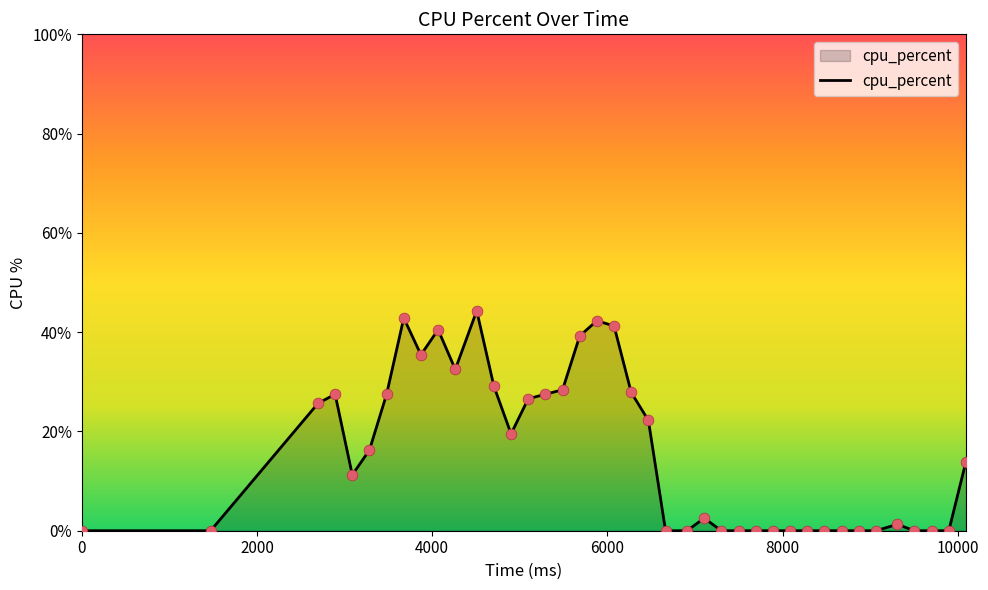

What is the difference between the maximum and minimum values?

44.3